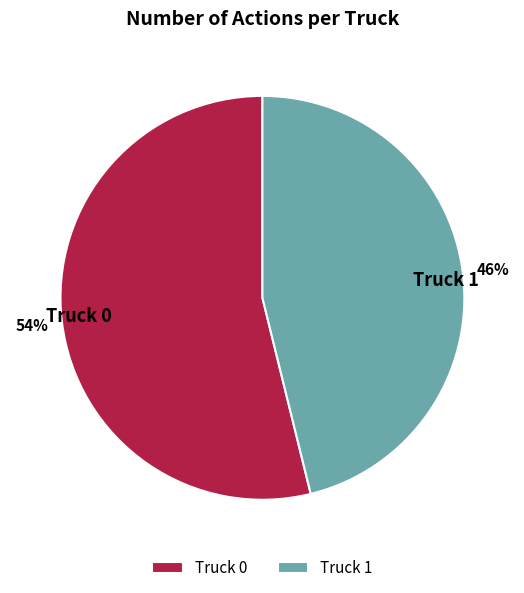

Which slice is the smallest?

Truck 1